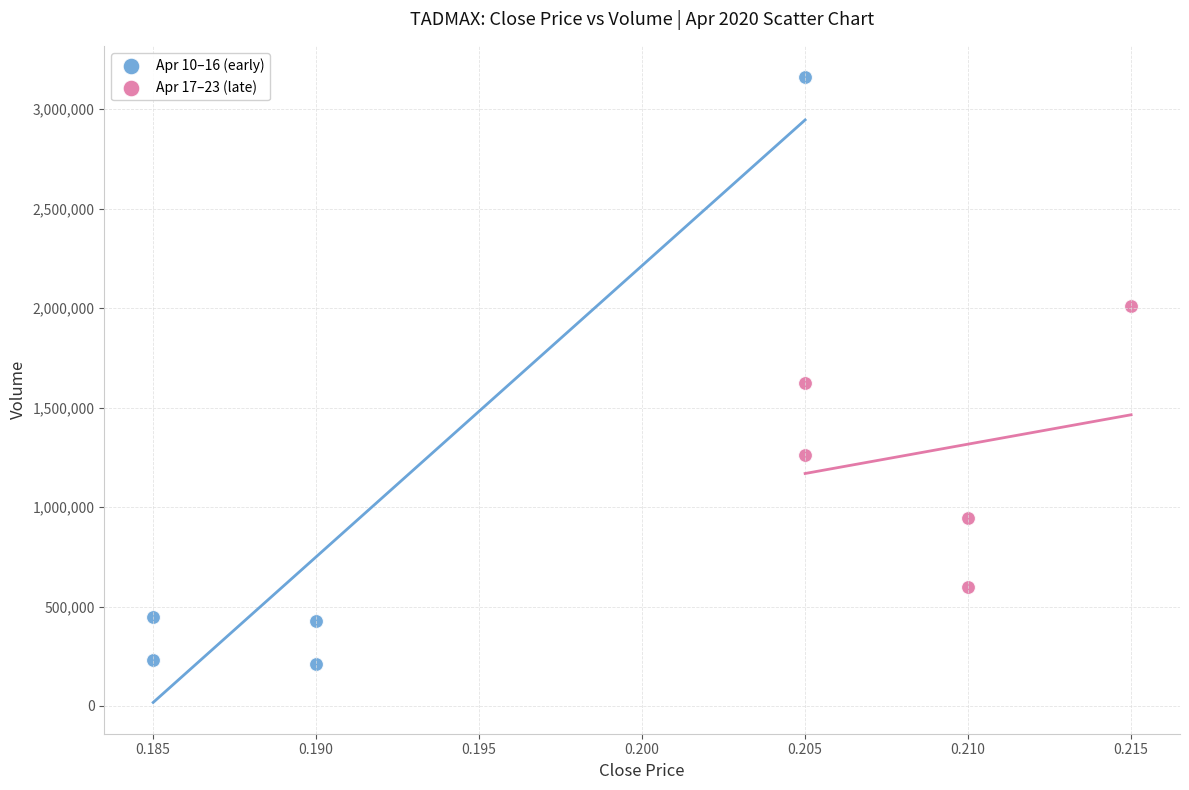

What are all the series names shown in the legend?

Apr 10–16 (early), Apr 17–23 (late)